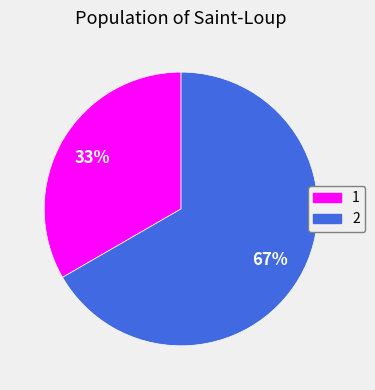

To the nearest percent, what portion does 2 represent?

67%